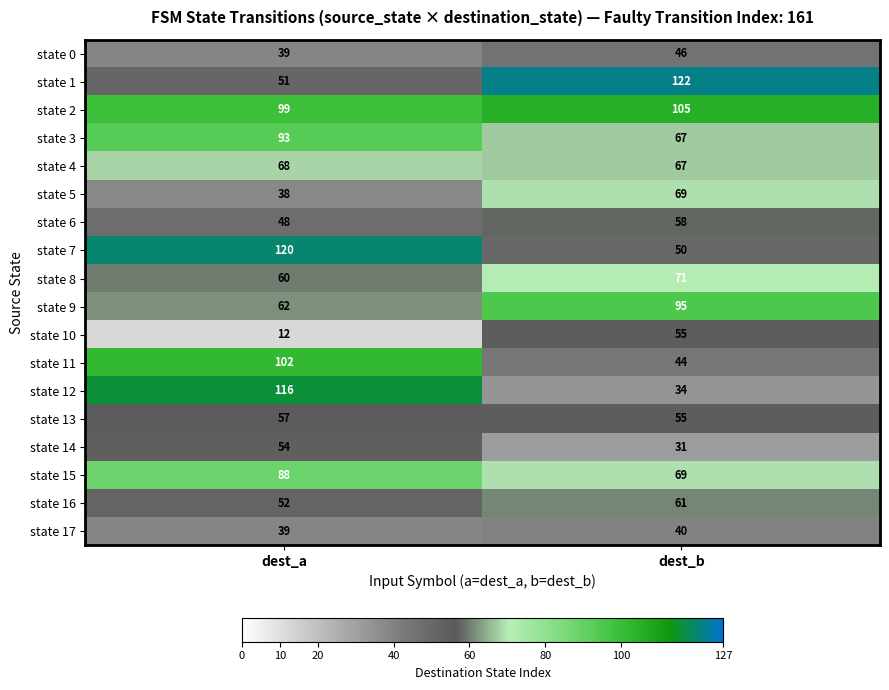

At how many categories does at least one series exceed 43?

2